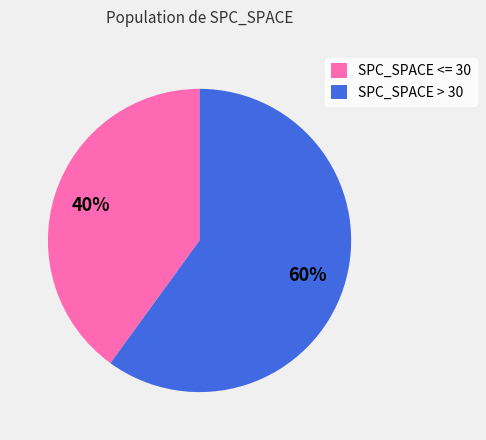

Count the number of slices in the pie.

2